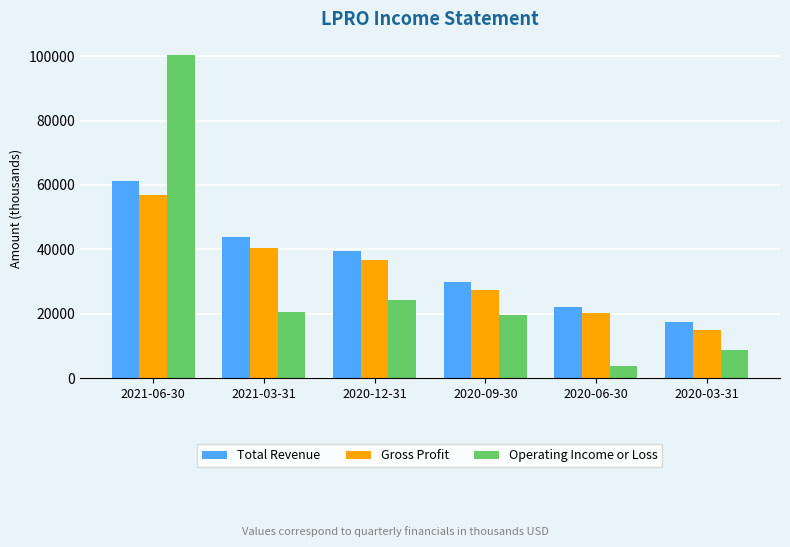

Which category has the highest value in the Total Revenue series?

2021-06-30